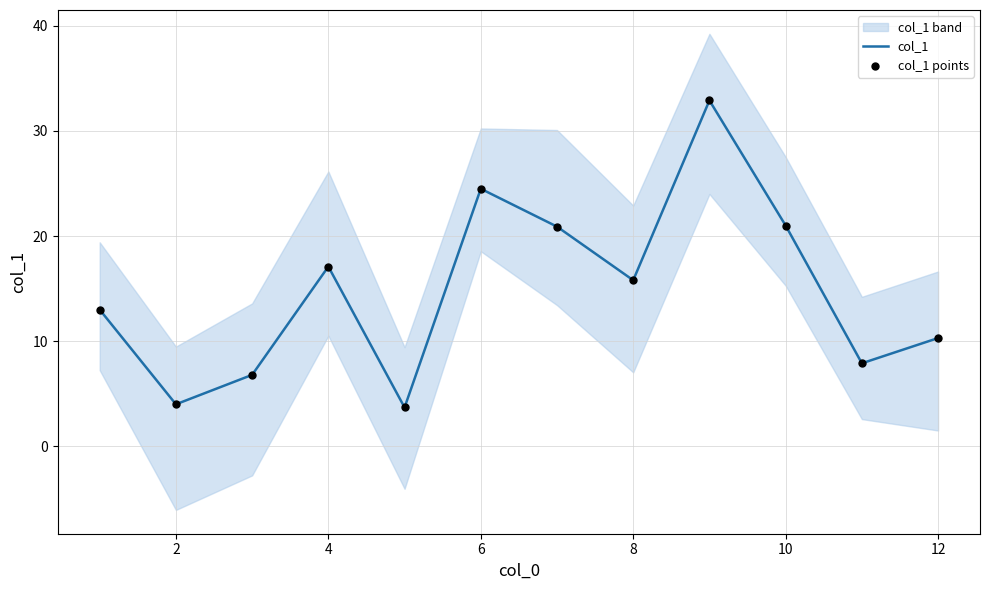

Where is col_1 nearest to the value 18?

4